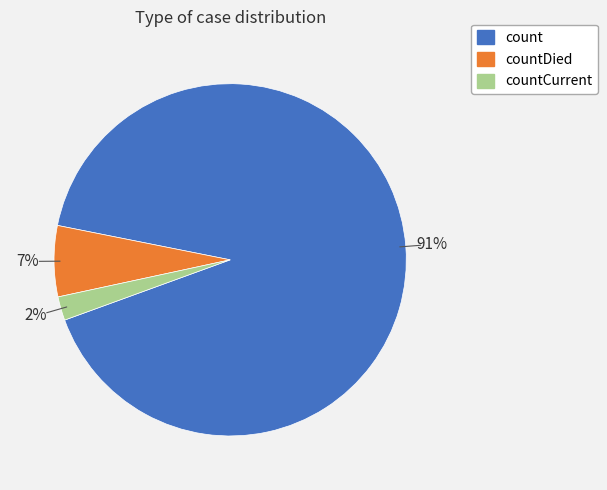

Which category has the smallest portion of the pie?

countCurrent